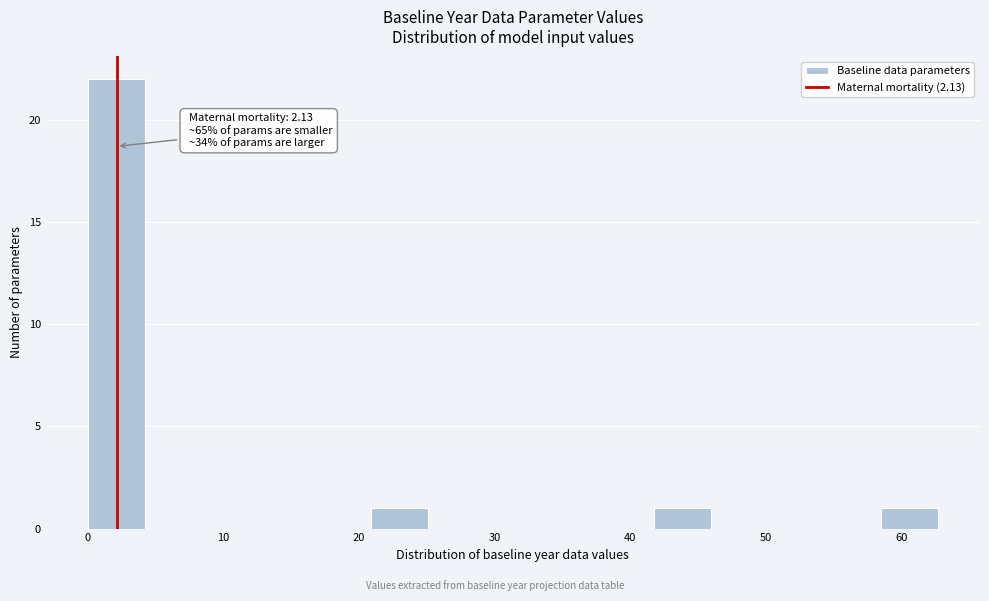

Over which range of the x-axis is the bar tallest?

0 to 4